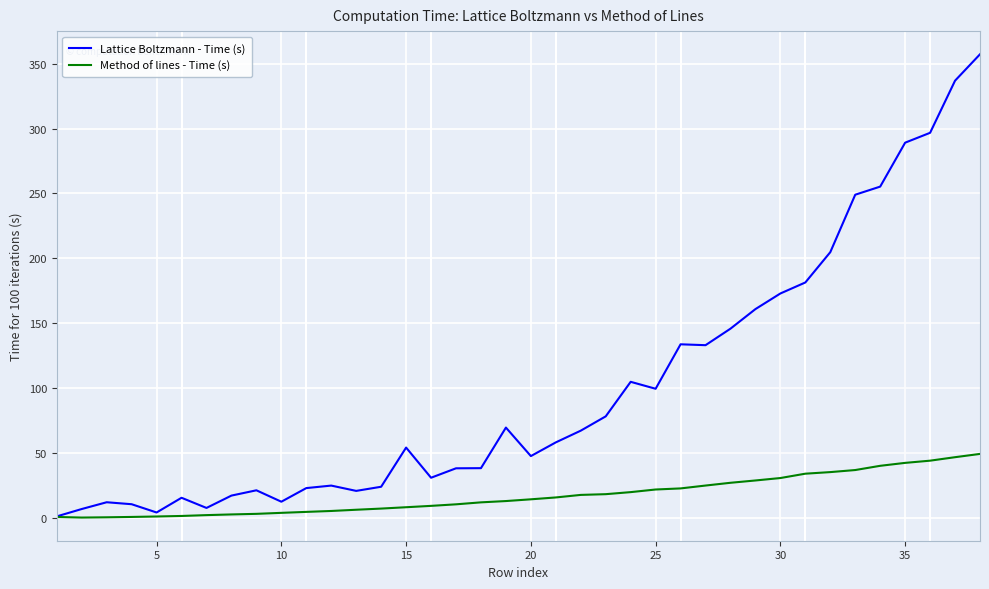

What is the minimum value for Lattice Boltzmann - Time (s)?

1.2